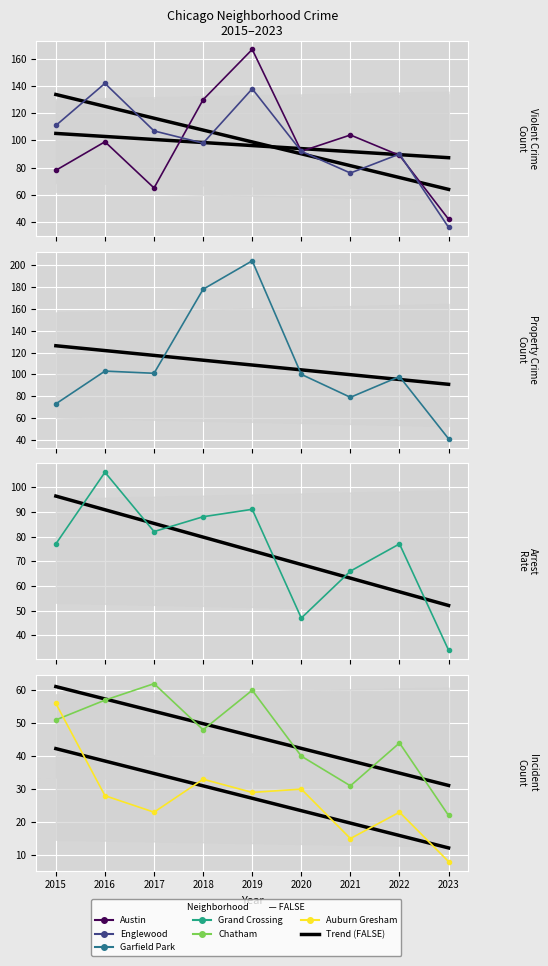

True or false: Englewood and Chatham cross at least once.

False